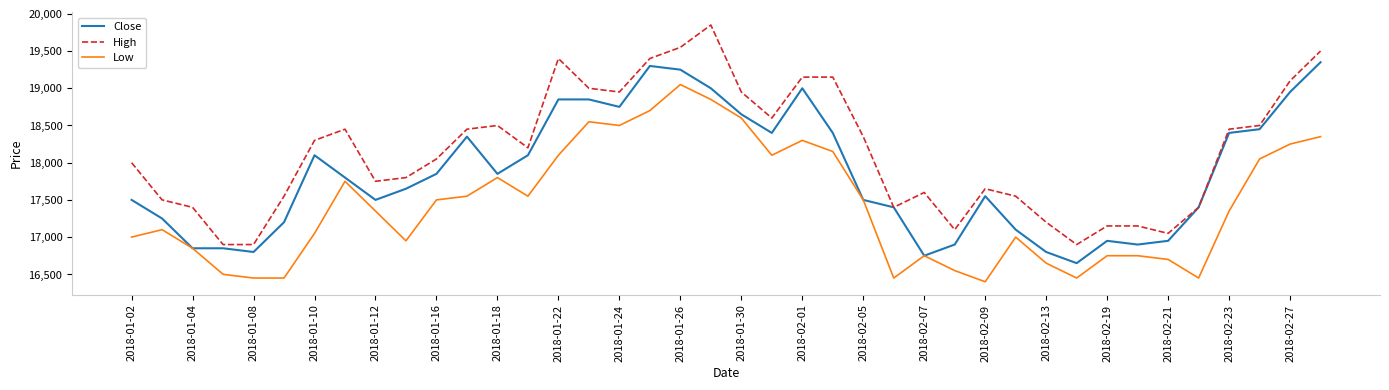

Which series has the largest range (max minus min)?

High